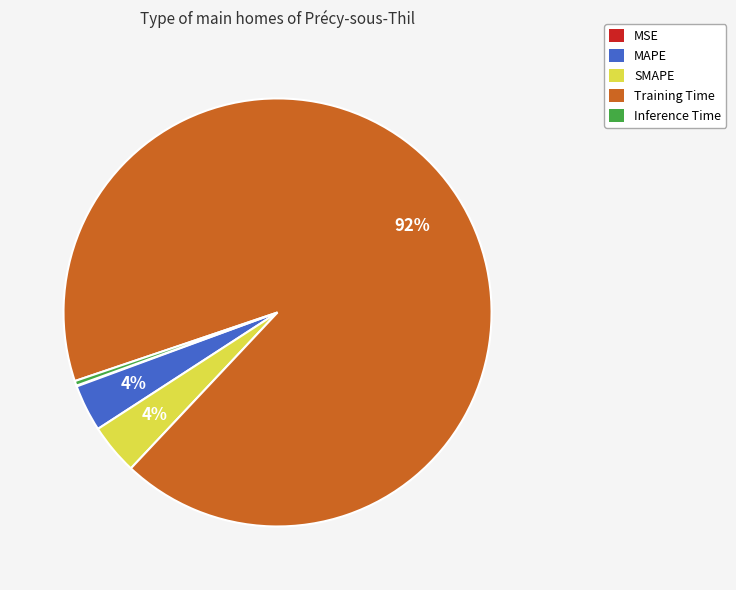

Is SMAPE the majority of the pie?

No